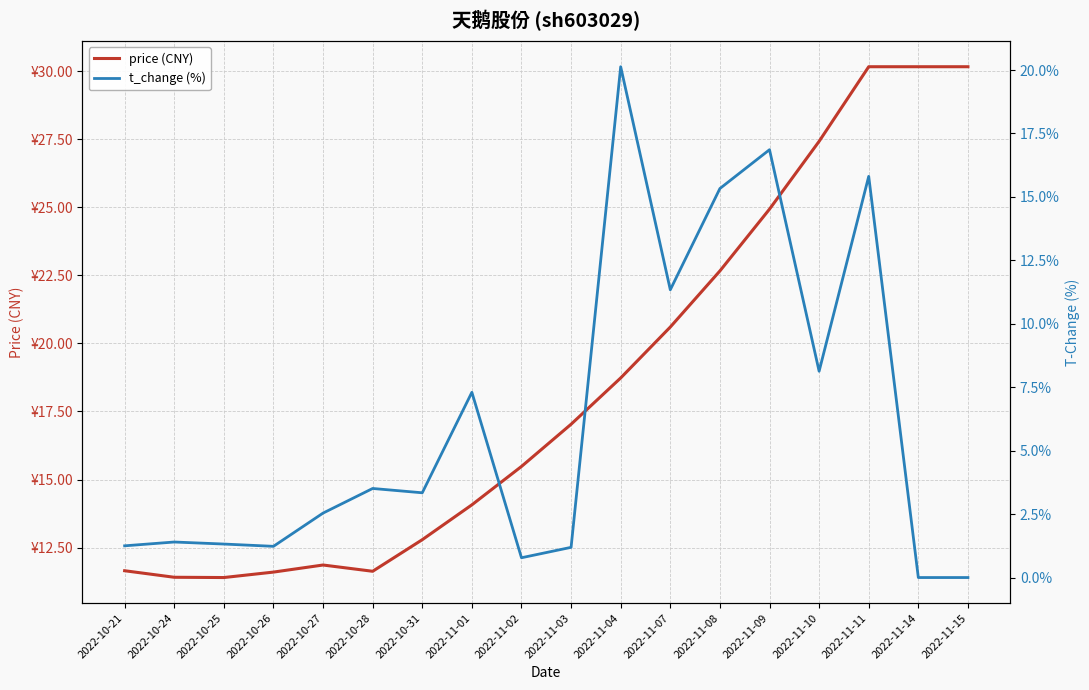

What is the average value of the price (CNY) series?

18.5